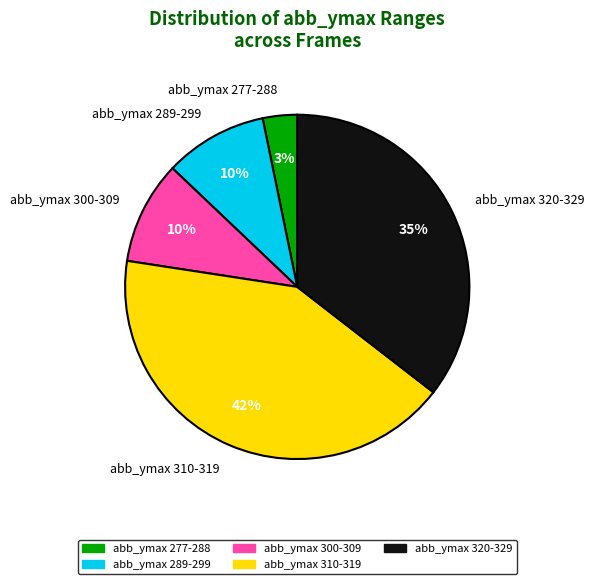

How many segments does this pie chart have?

5